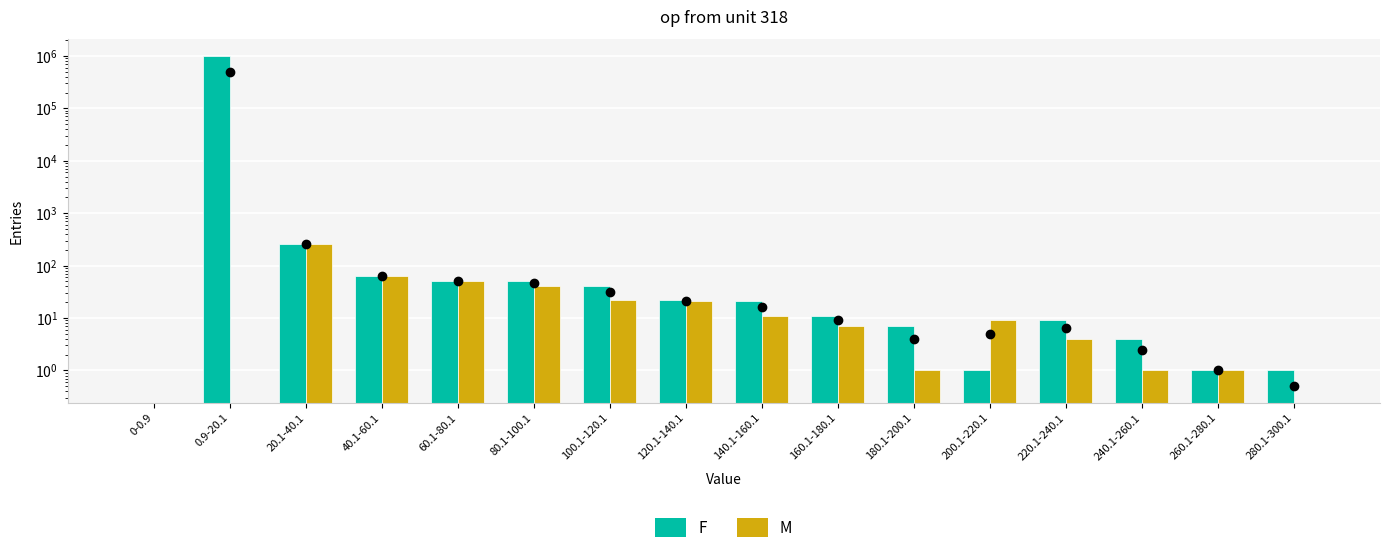

What are all the series names shown in the legend?

F, M